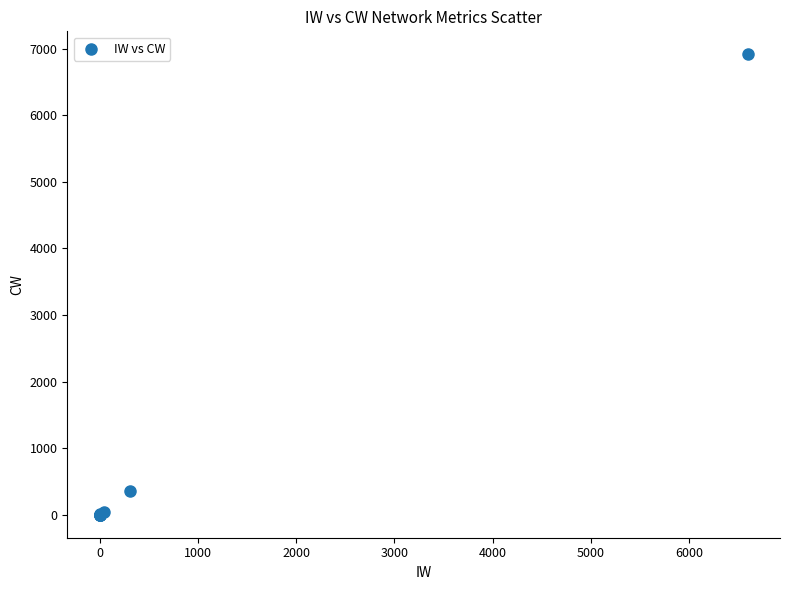

What Y value in the scatter plot is closest to 3458?

354.0